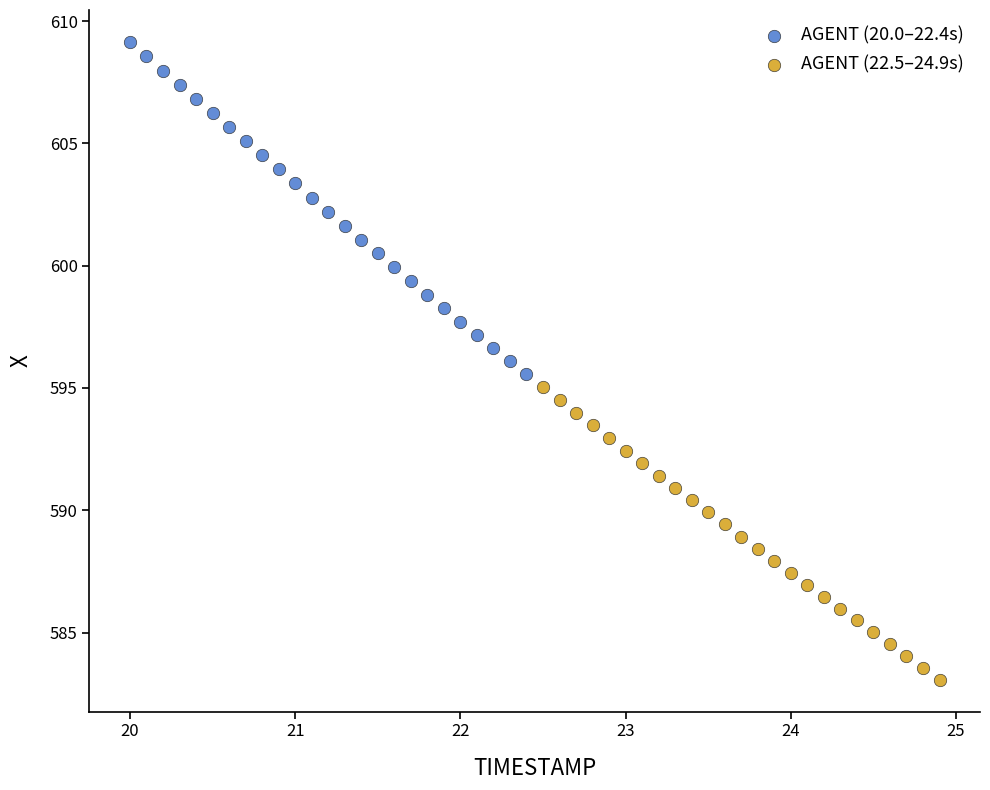

Which series contains the lowest Y value?

AGENT (22.5–24.9s)